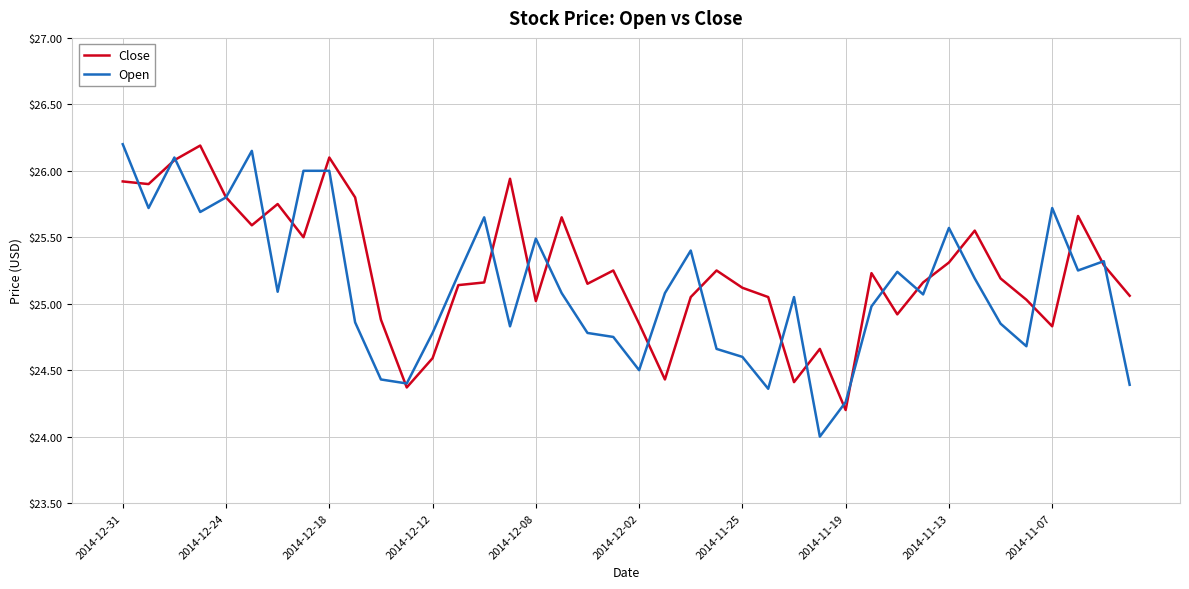

What is the lowest value of the Open series?

24.0